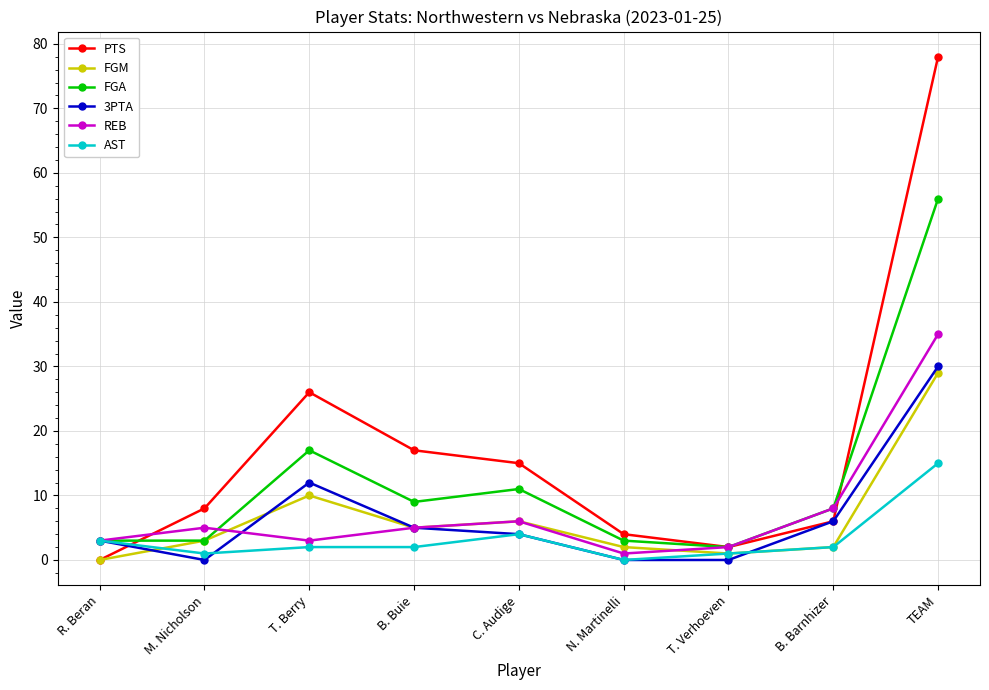

Which series has the largest total across all categories?

PTS